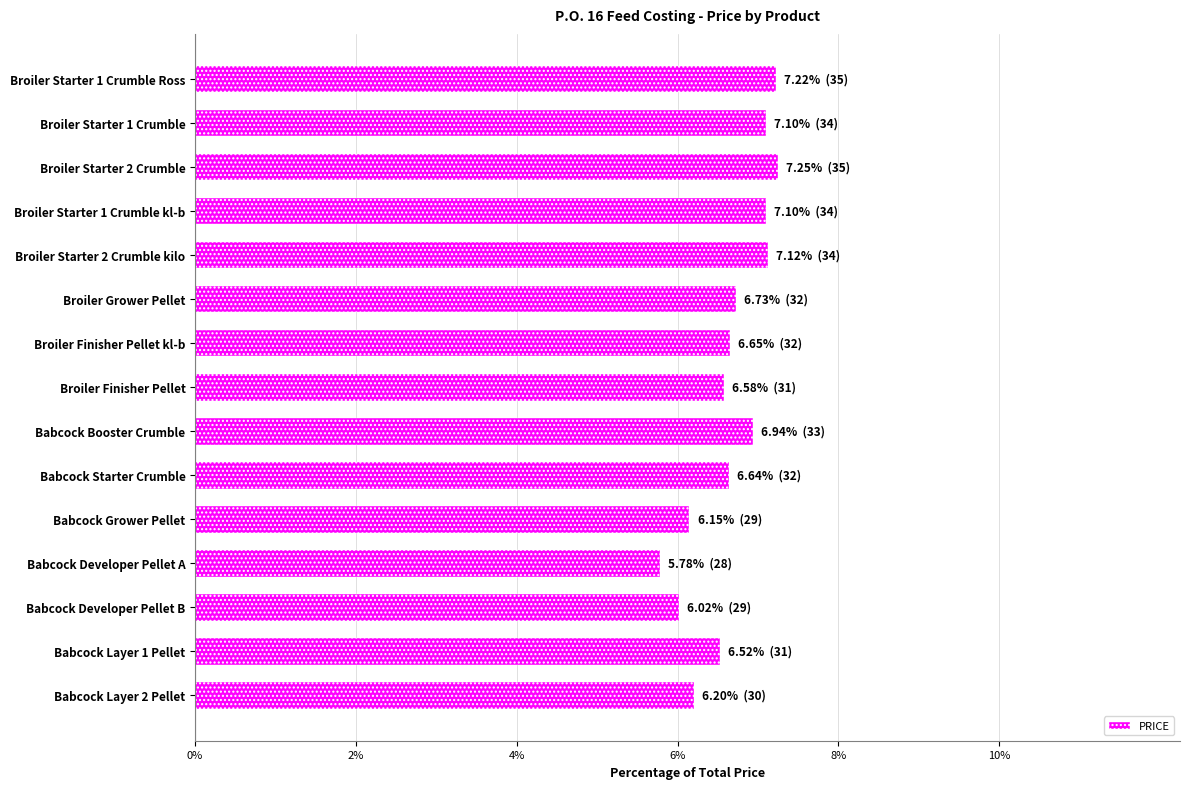

What is the smallest value displayed?

5.8